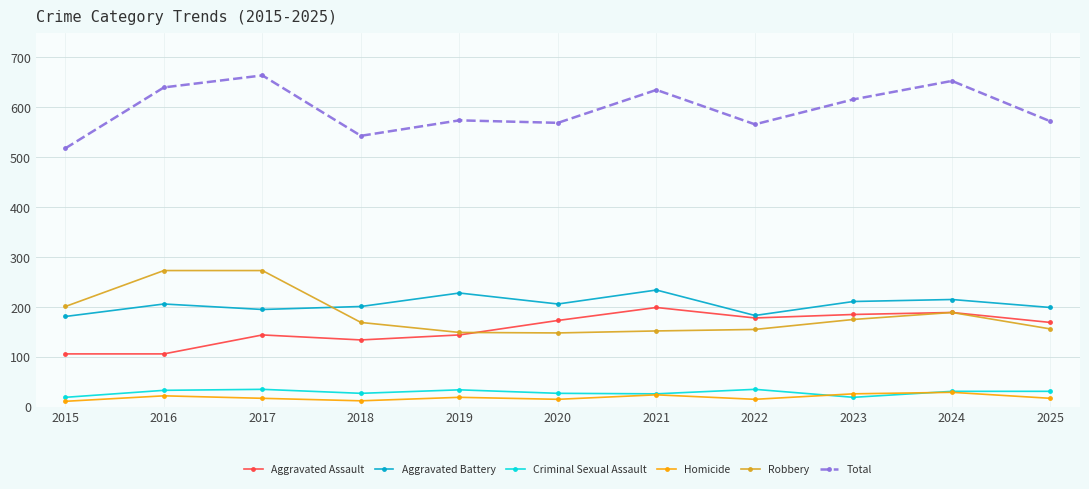

True or false: Aggravated Battery and Criminal Sexual Assault intersect in this chart.

False